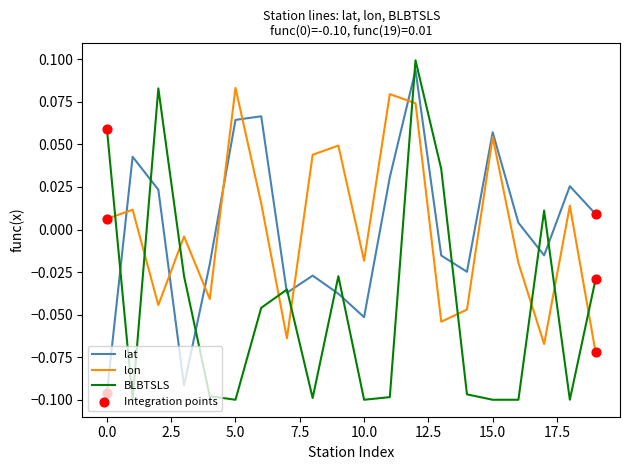

Which series has the widest spread of values?

BLBTSLS